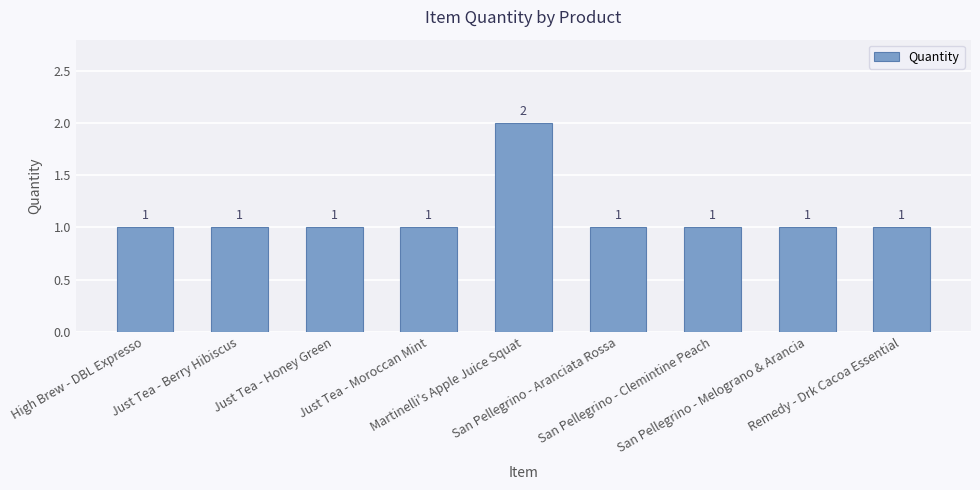

Are the bars grouped side by side (vs. stacked)?

No